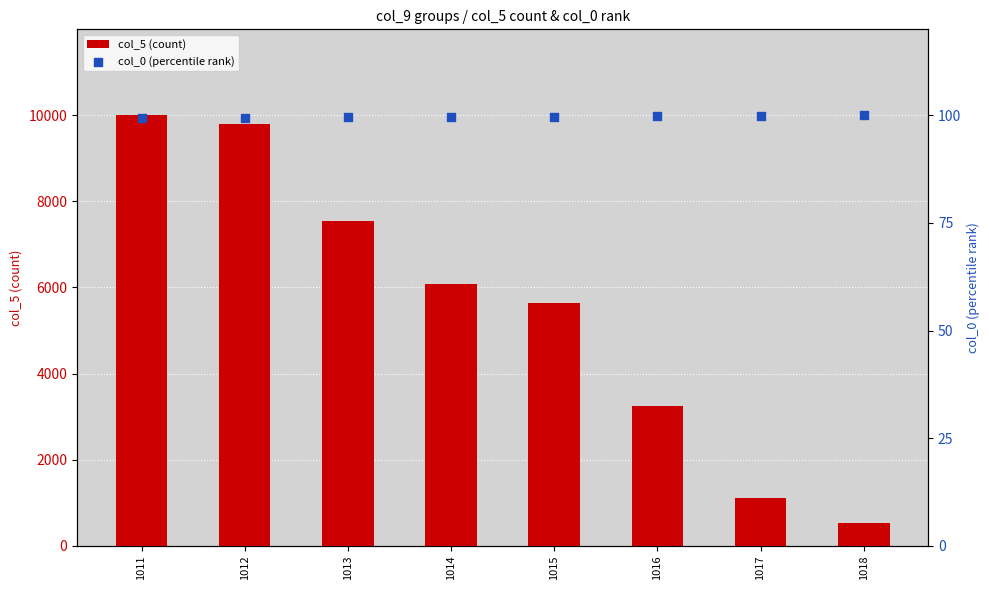

Which series has the largest total across all categories?

col_5 (count)